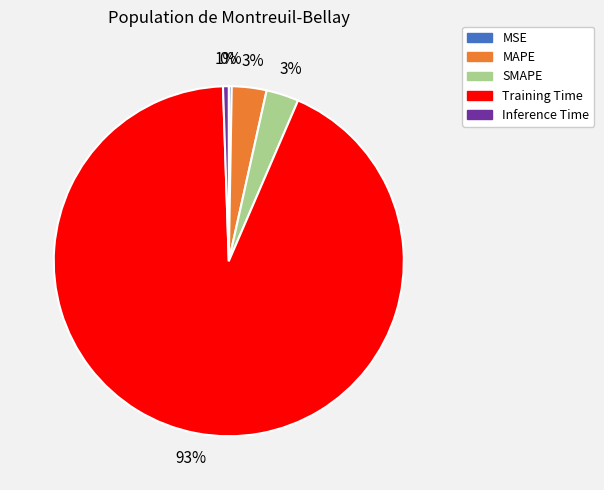

To the nearest percent, what is the average slice percentage?

20%